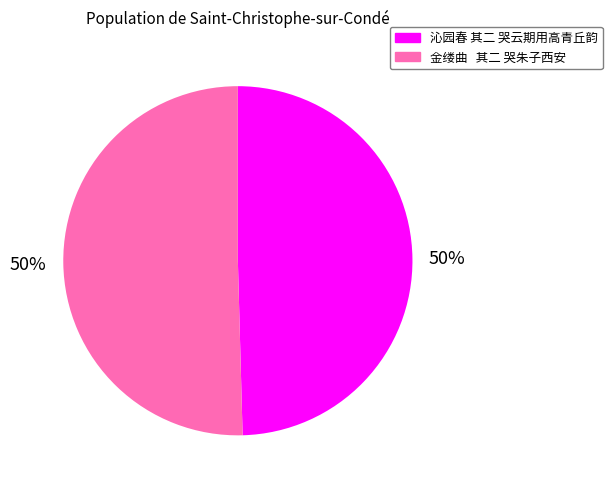

What percentage is the 沁园春 其二 哭云期用高青丘韵 slice, to the nearest percent?

50%